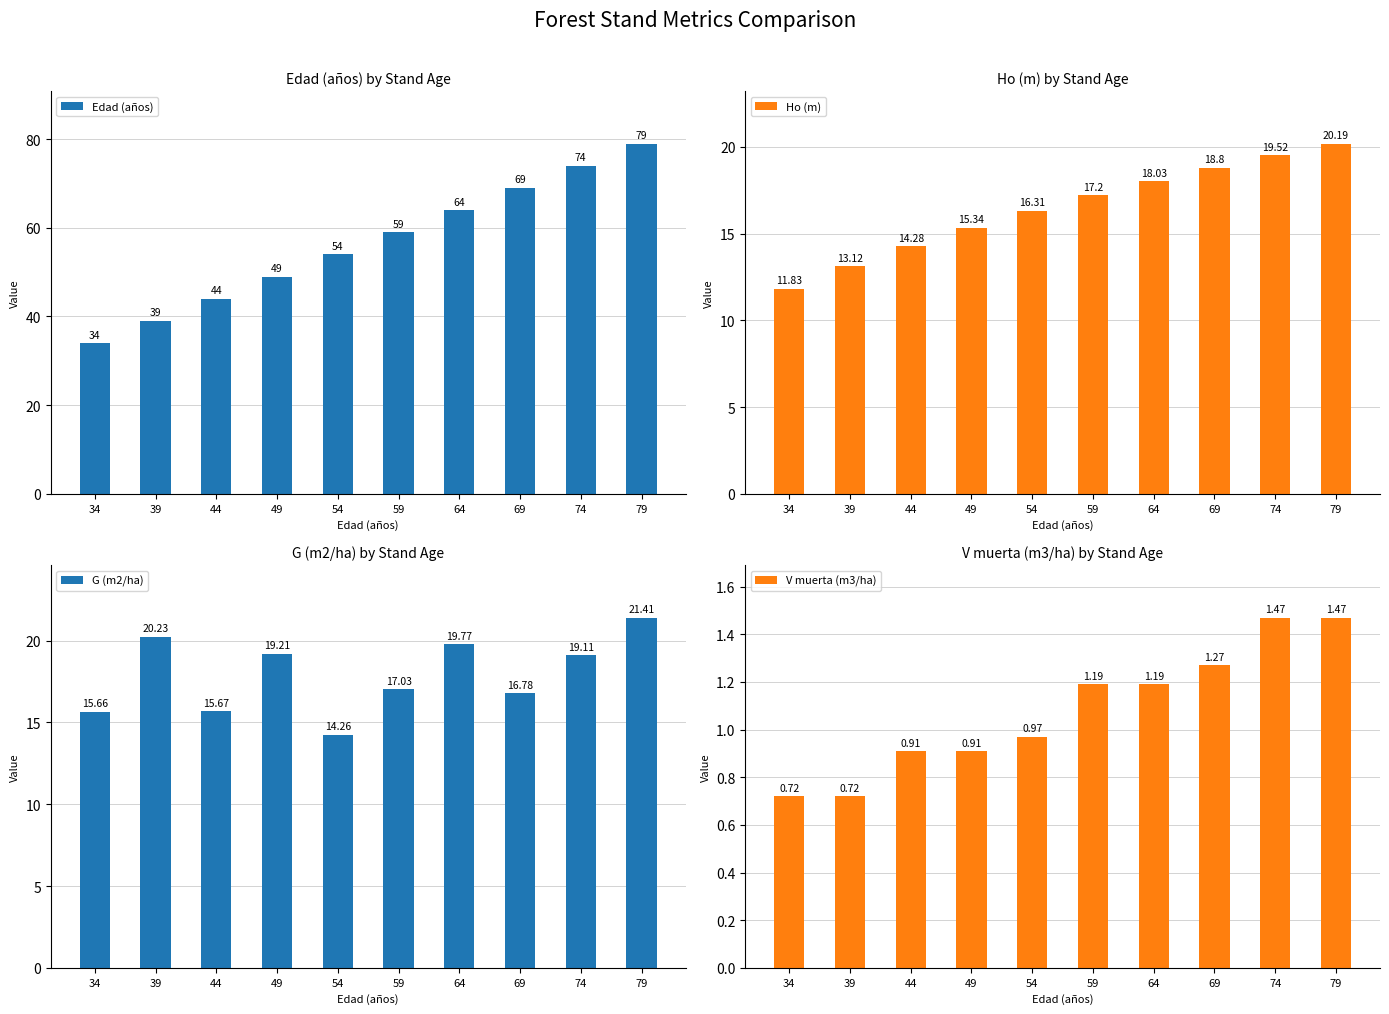

At which label does V muerta (m3/ha) first exceed 1?

59